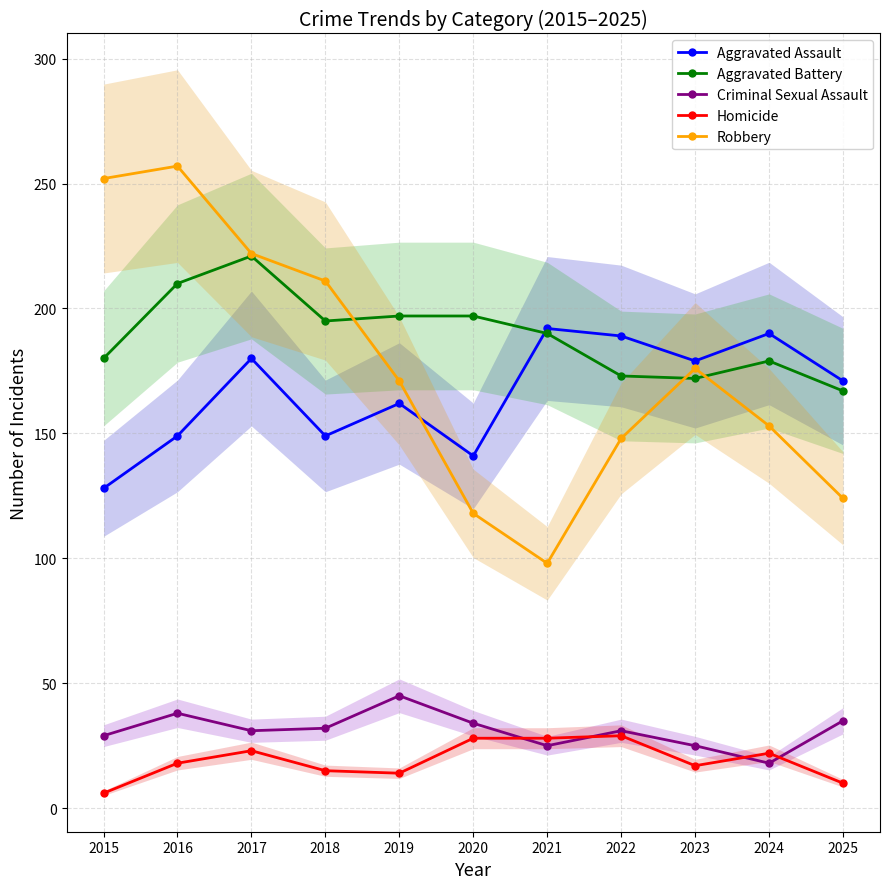

True or false: Aggravated Battery has a value of 210 at 2016.

True